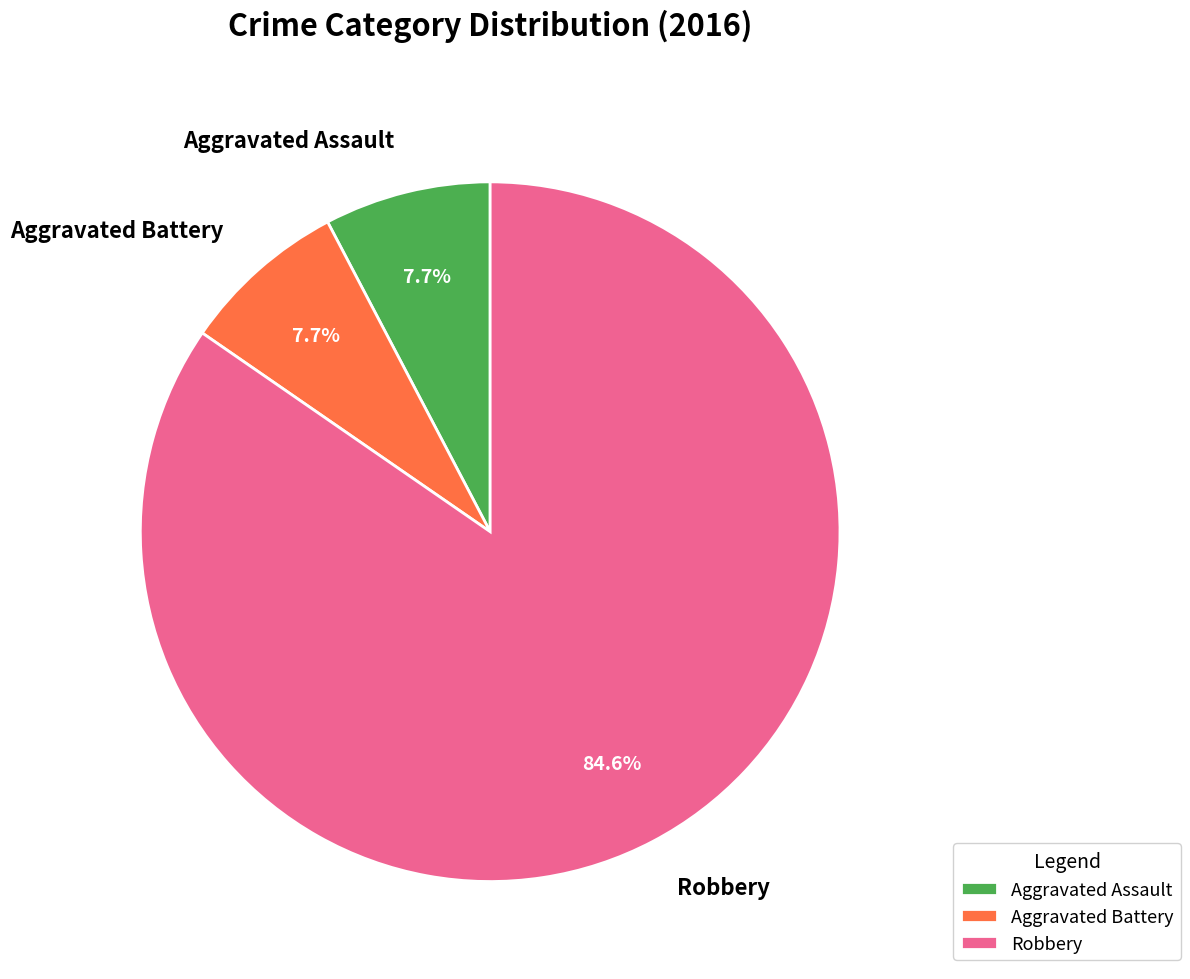

To the nearest percent, what is the average slice percentage?

33%